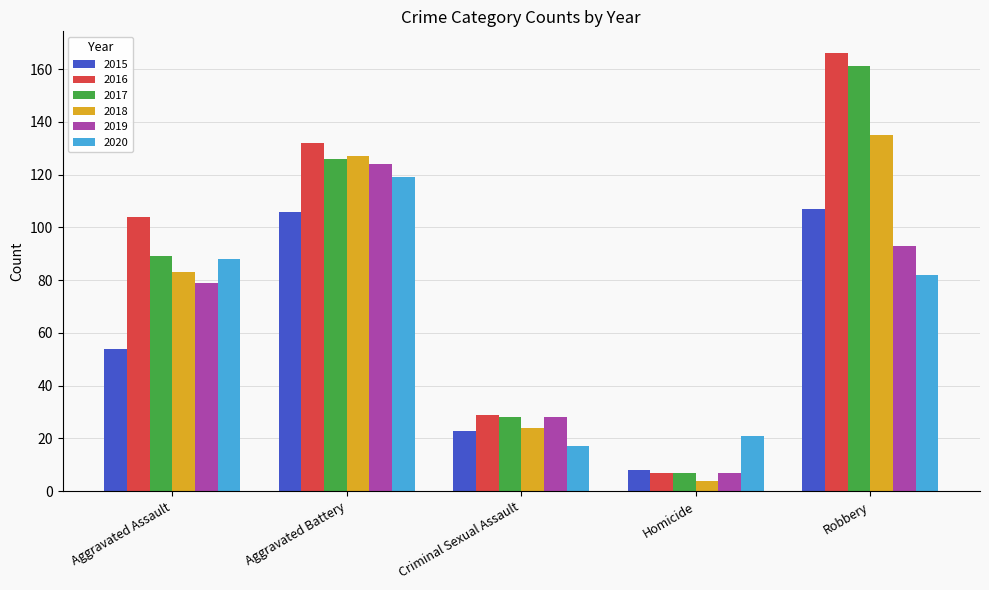

What is the spread (max minus min) of values at Criminal Sexual Assault?

12